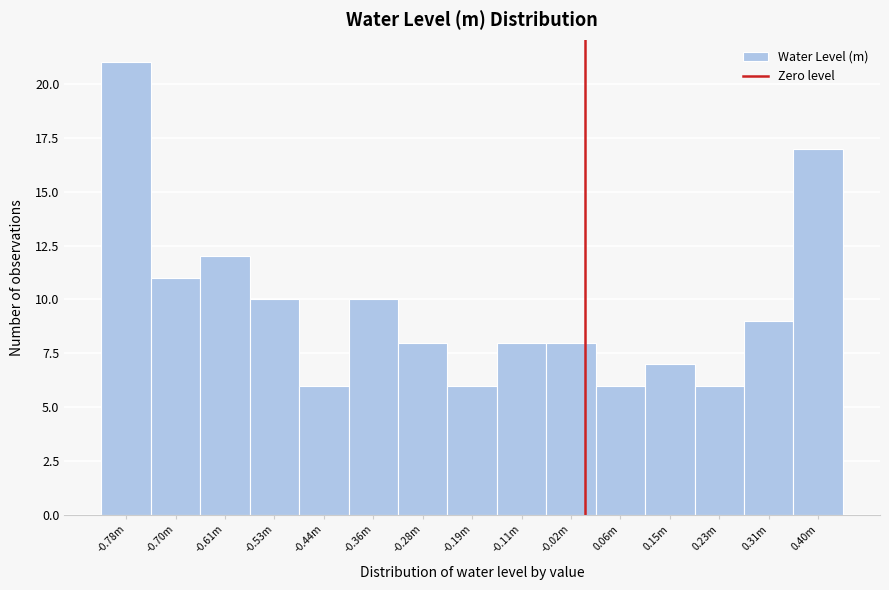

Reading left to right, list all the values displayed in this chart.

21	11	12	10	6	10	8	6	8	8	6	7	6	9	17